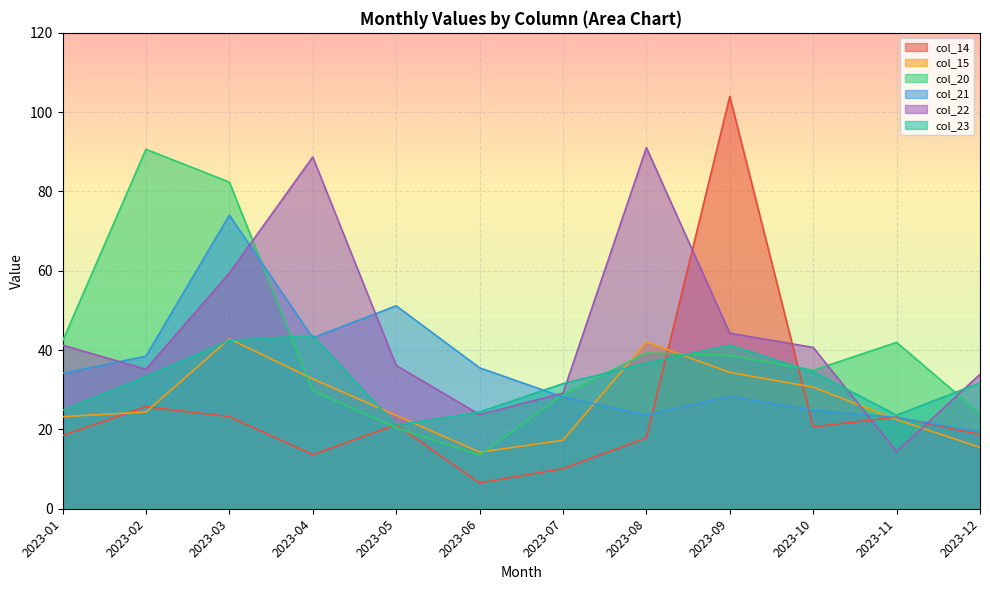

After their last crossing, which series has the higher values: col_15 or col_21?

col_21